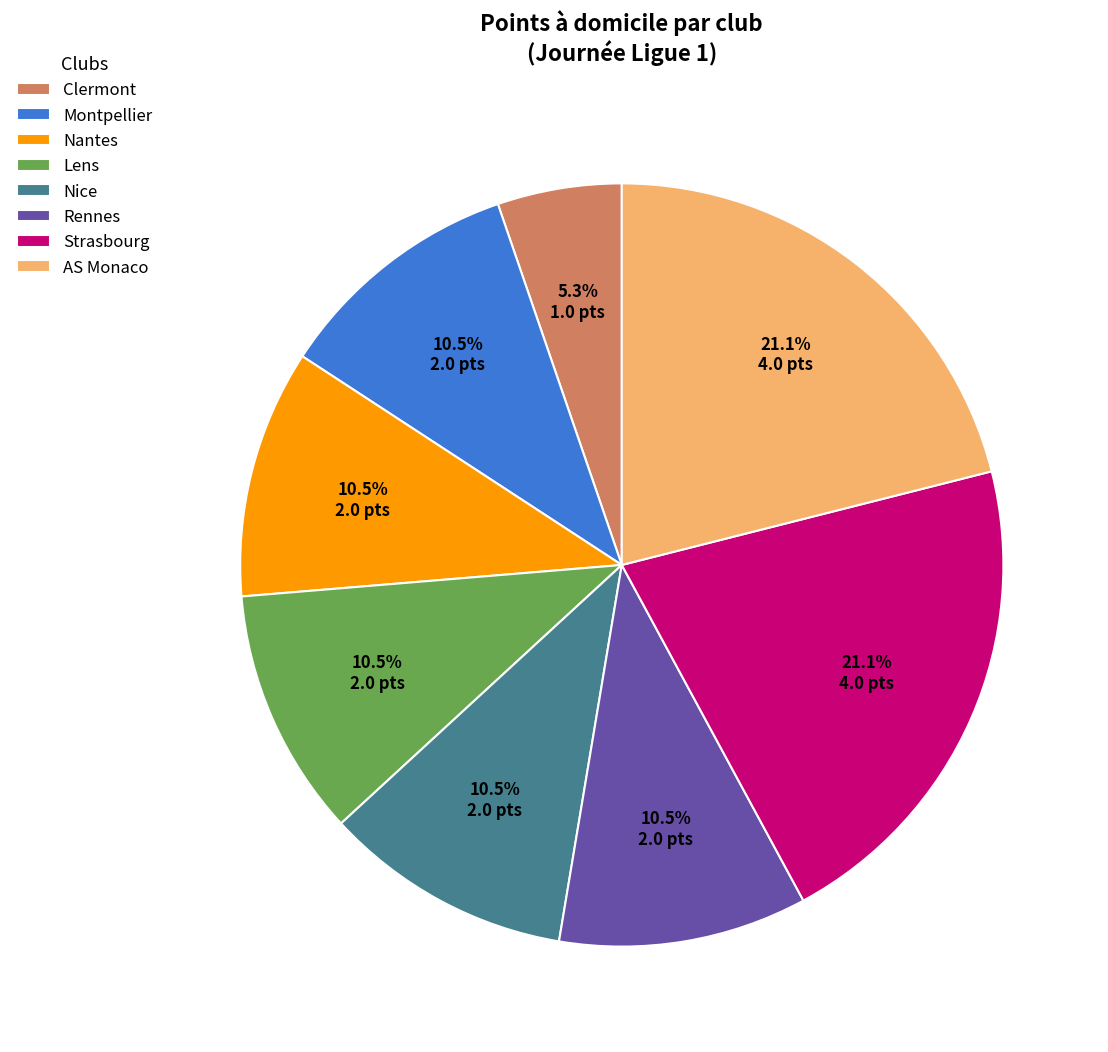

What is the ratio of the value at Lens to the value at Clermont?

2.0